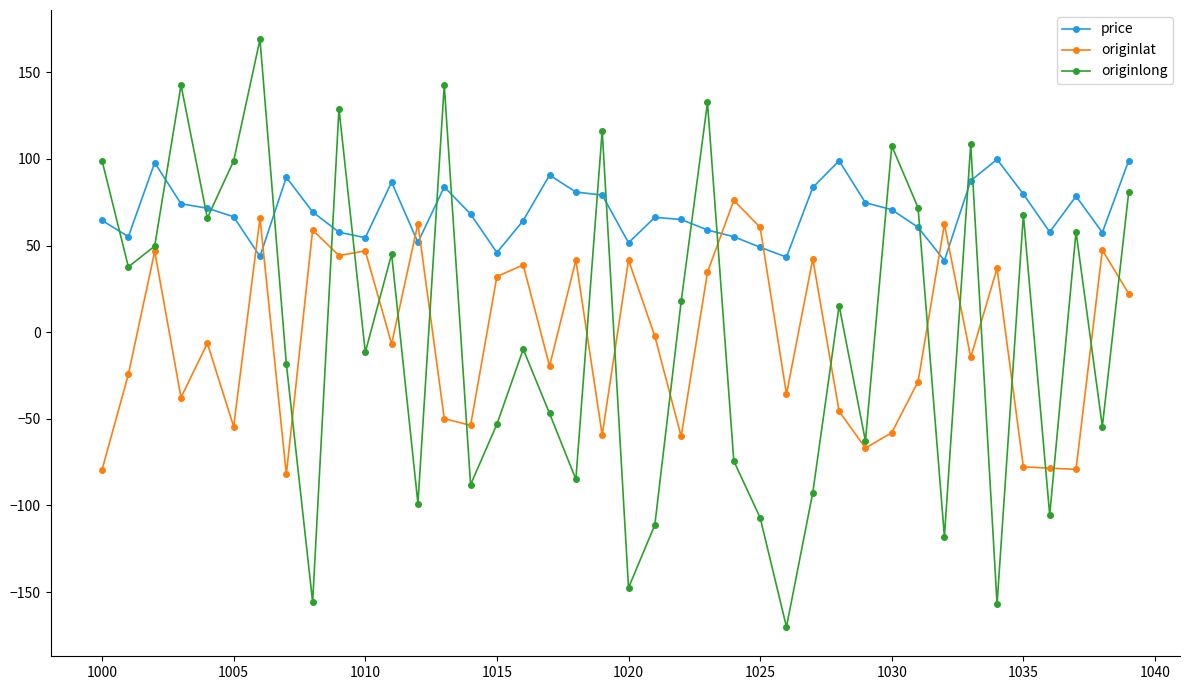

What is the value of the originlong point at the 7th from the left?

169.0